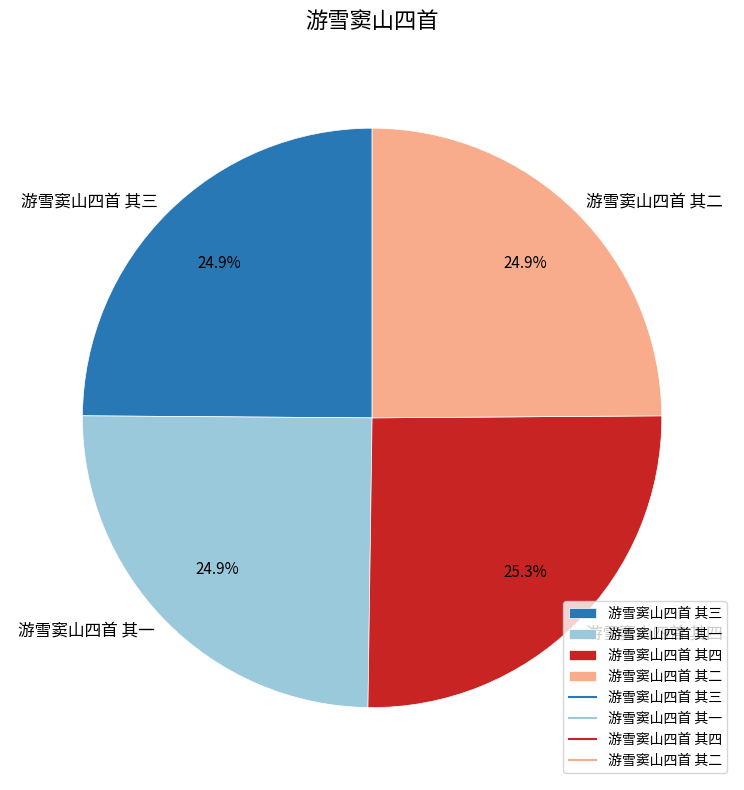

Does any single category account for the majority?

No